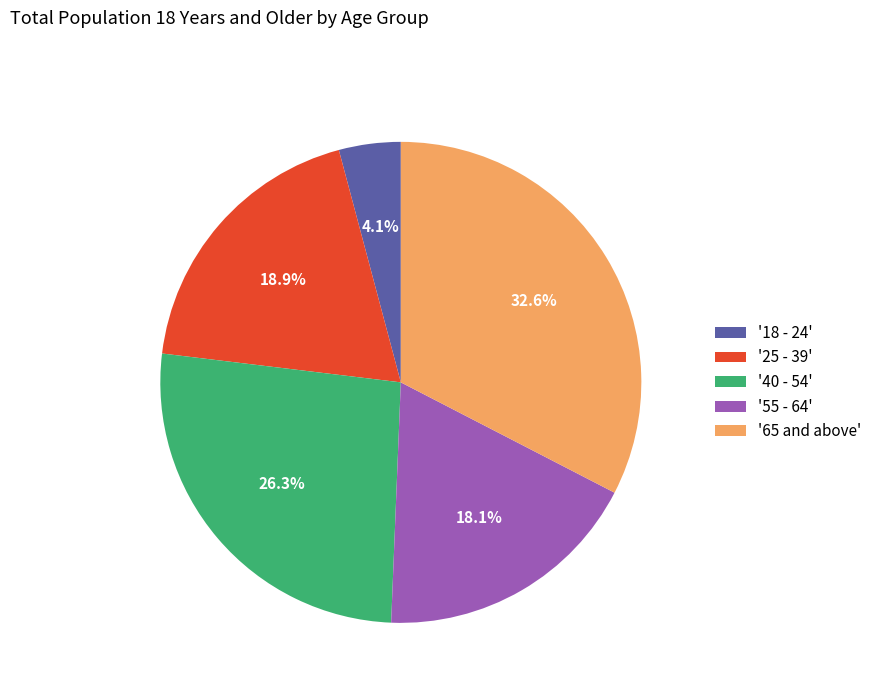

Does '25 - 39' account for over 50% of the chart?

No